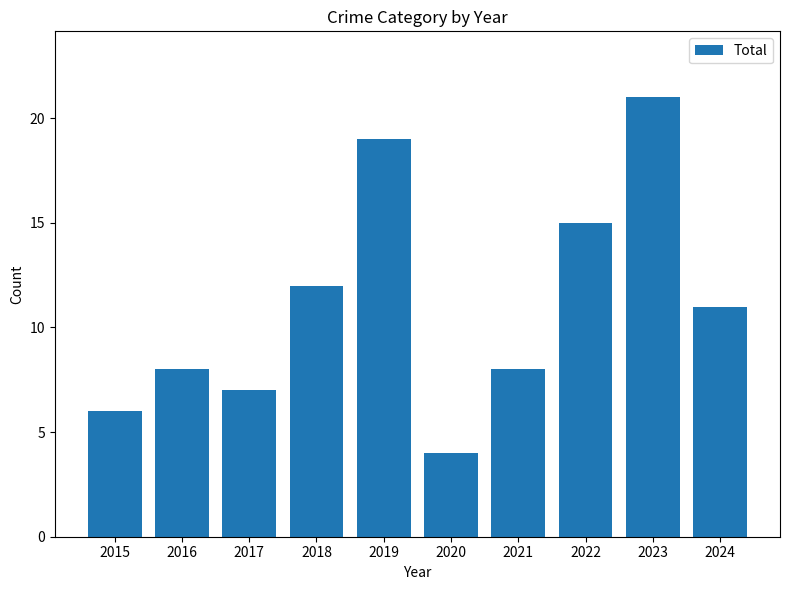

Read the value at 2024, to the nearest 5.

10